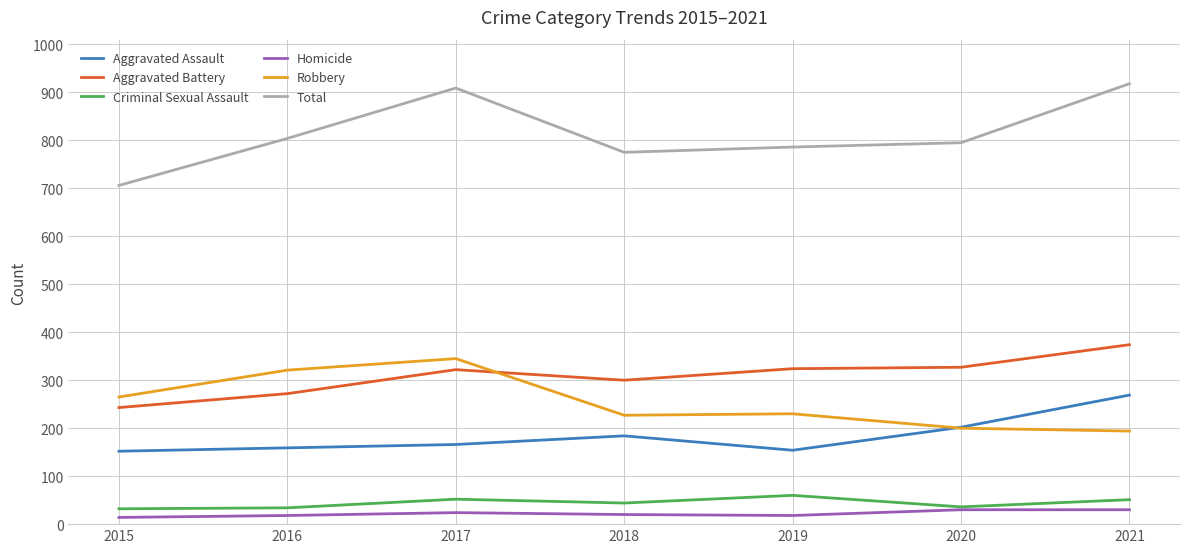

True or false: Total and Robbery cross at least once.

False